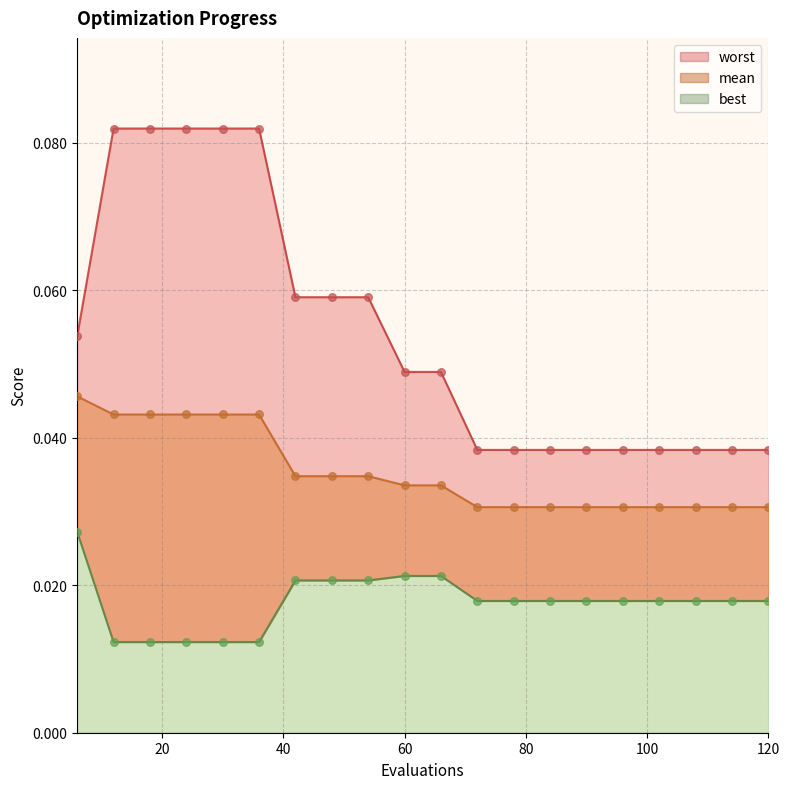

At how many categories does at least one series exceed 0?

20